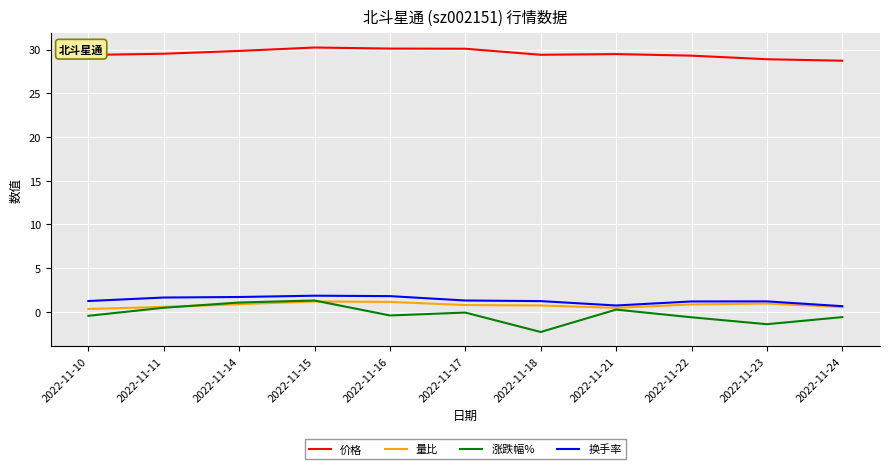

In 价格, how many points are higher than both neighbors (excluding endpoints)?

2